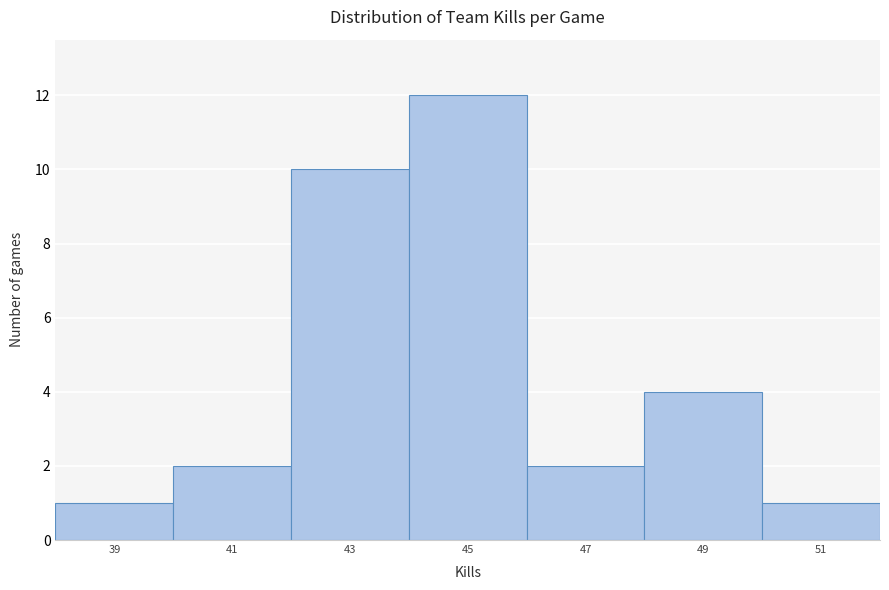

Reading left to right, extract all data points from this chart.

39=1	41=2	43=10	45=12	47=2	49=4	51=1